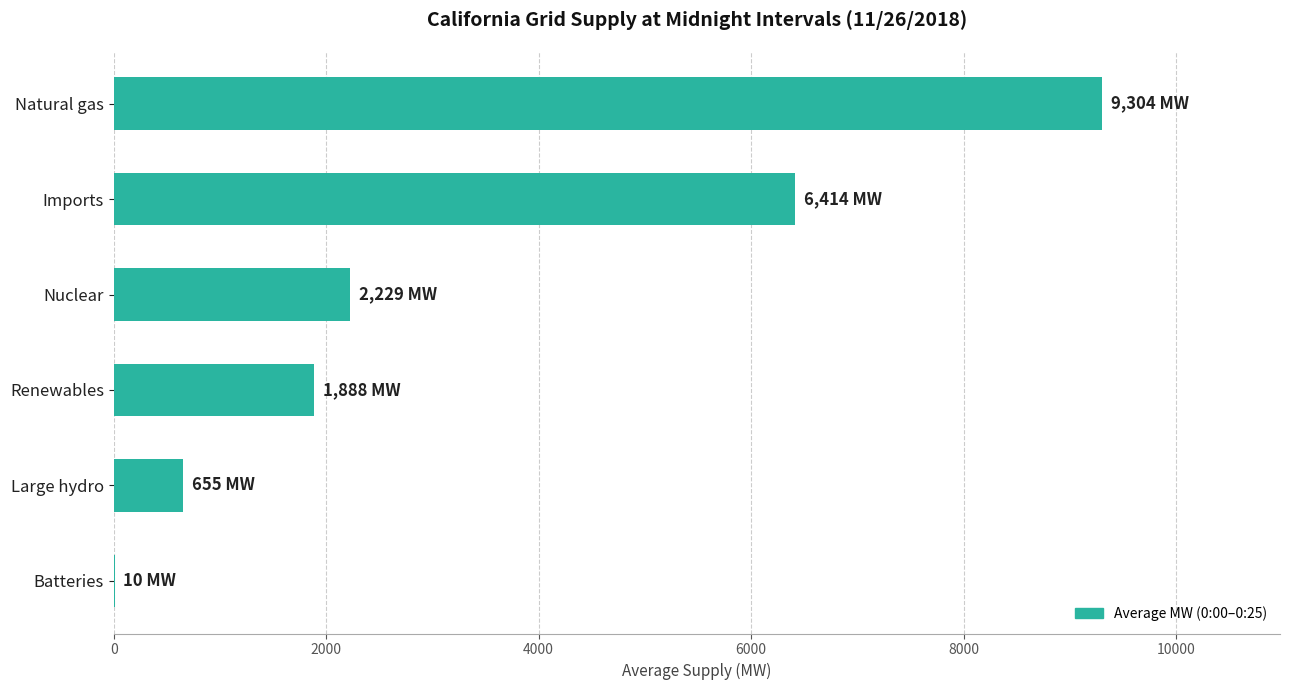

What value does the data have at Nuclear?

2228.7